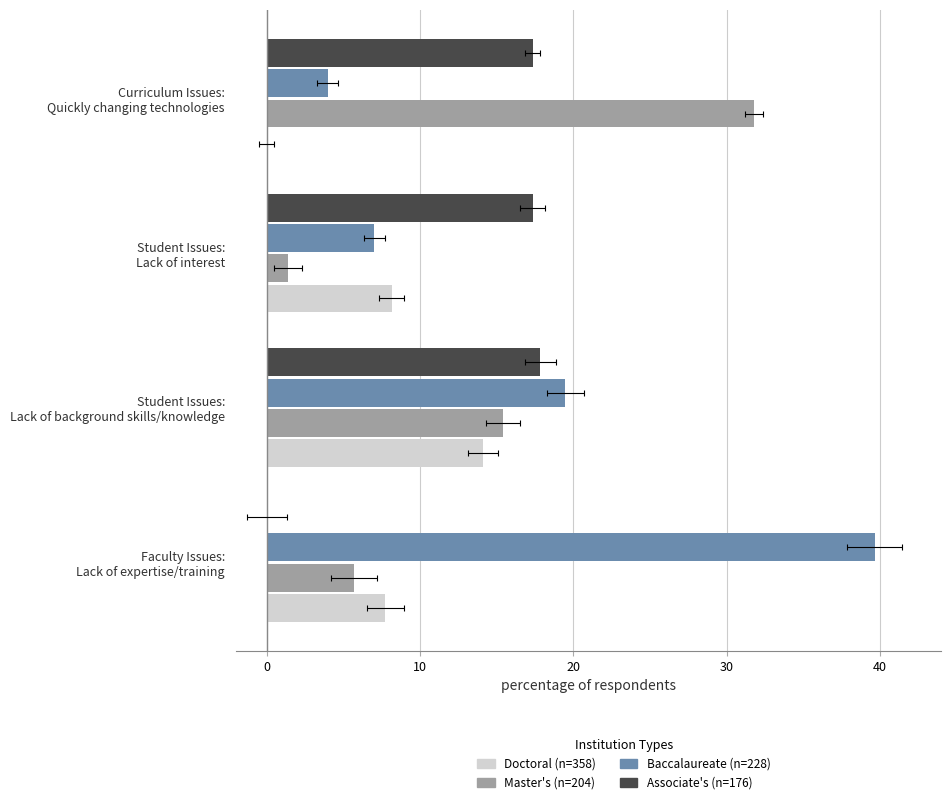

Which series has the largest total across all categories?

Baccalaureate (n=228)